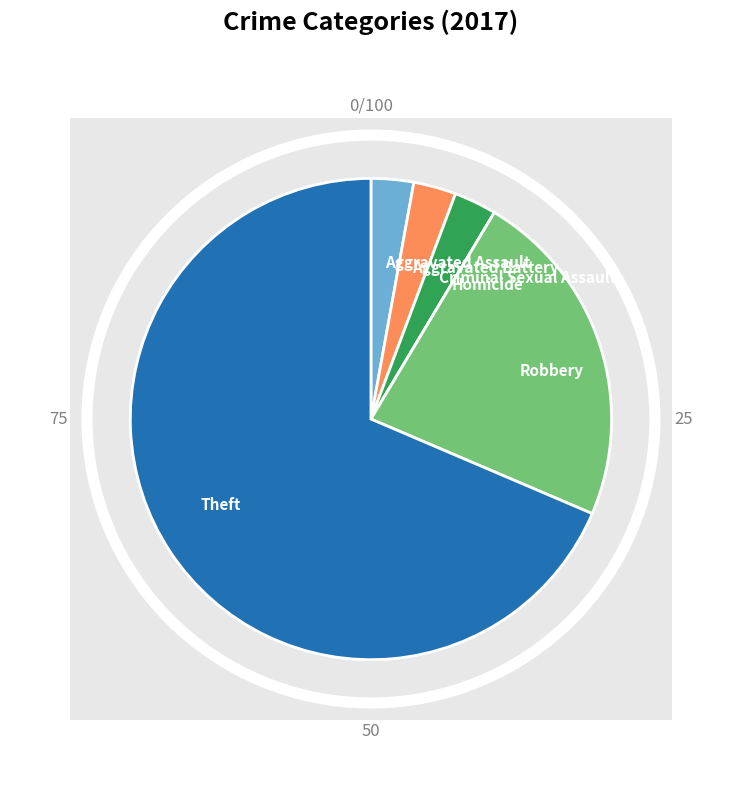

The Theft slice represents 69% of the pie. True or false?

True